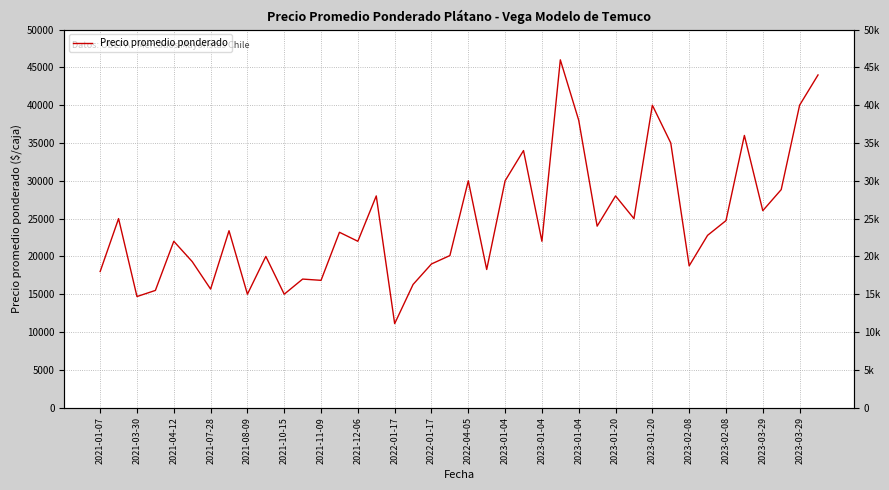

What is the smallest value displayed?

11107